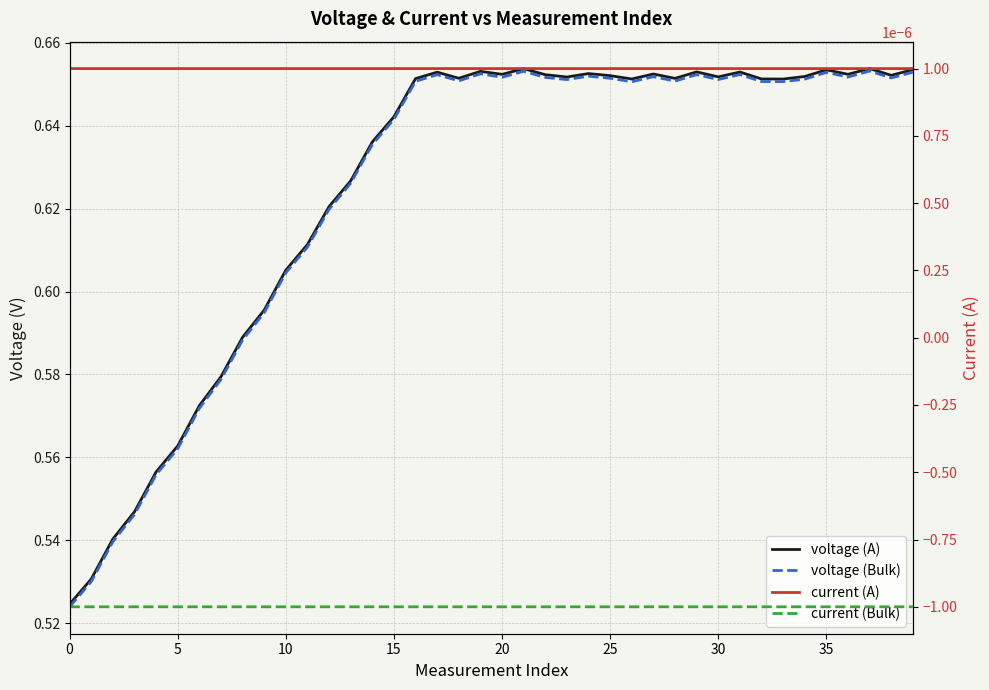

Is it true that voltage (Bulk) equals 0.9 at 0?

False